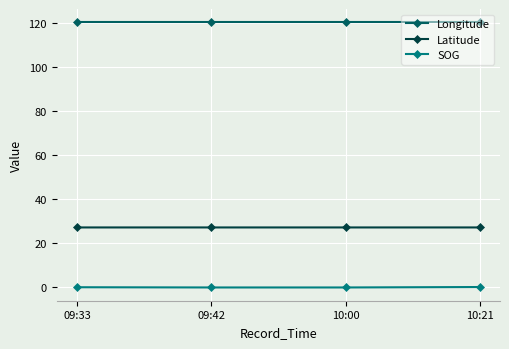

What is the difference between the highest and lowest values at 10:21?

120.3